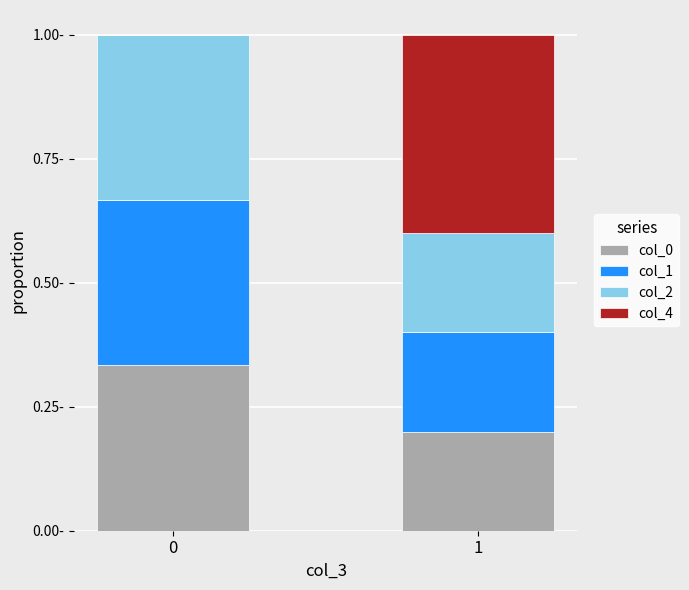

What is the difference between the col_0 values at 0 and 1?

0.1